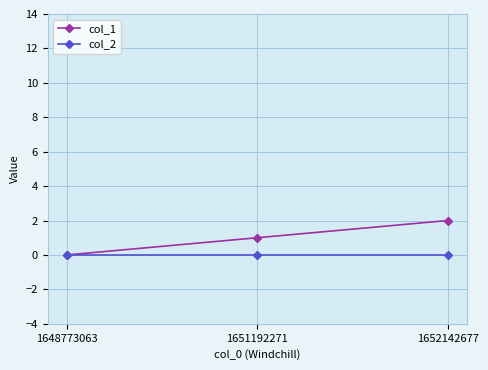

Reading left to right, extract all data points from this chart.

col_1: 1648773063=0	1651192271=1	1652142677=2
col_2: 1648773063=0	1651192271=0	1652142677=0